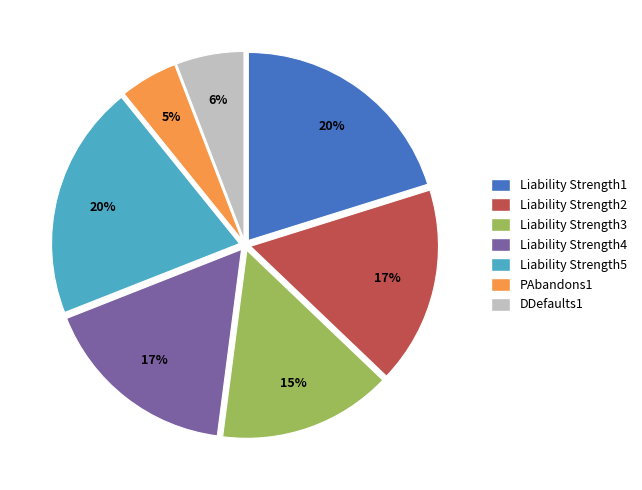

To the nearest percent, what portion does Liability Strength4 represent?

17%